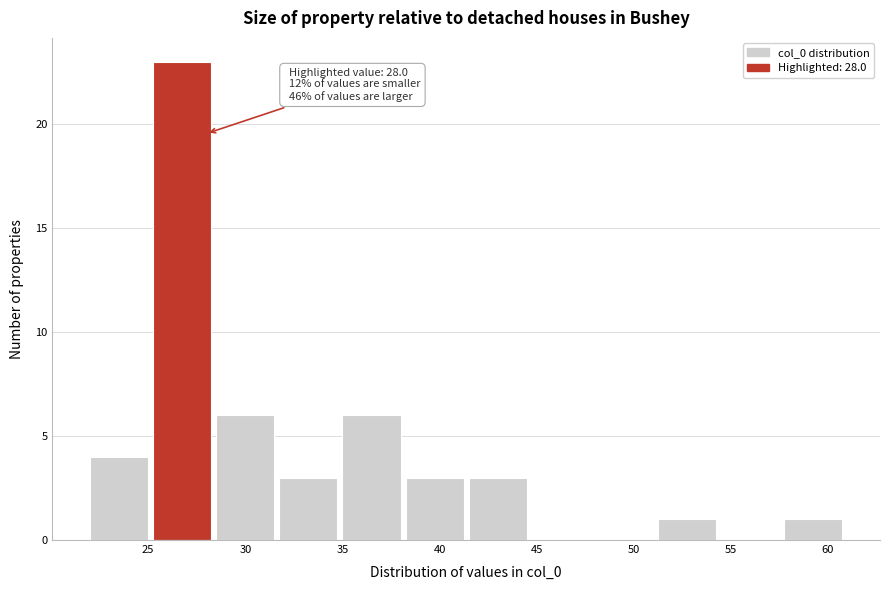

Which range on the x-axis has the tallest bar?

25.25 to 28.50